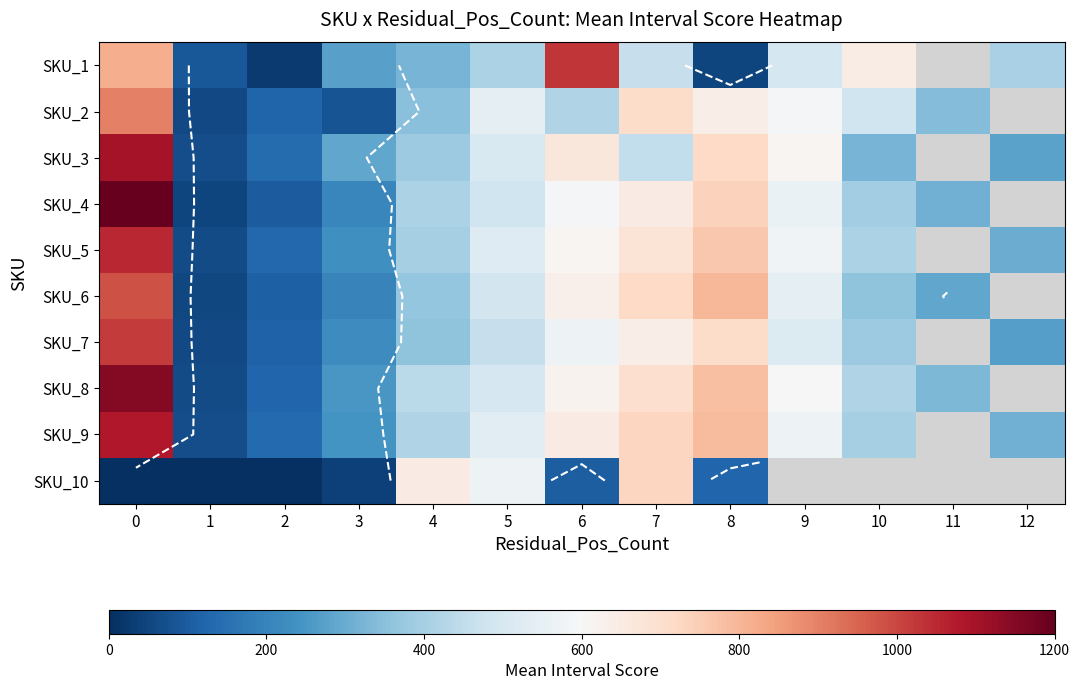

What is the difference between the maximum and minimum values in the SKU_1 series?

1006.0